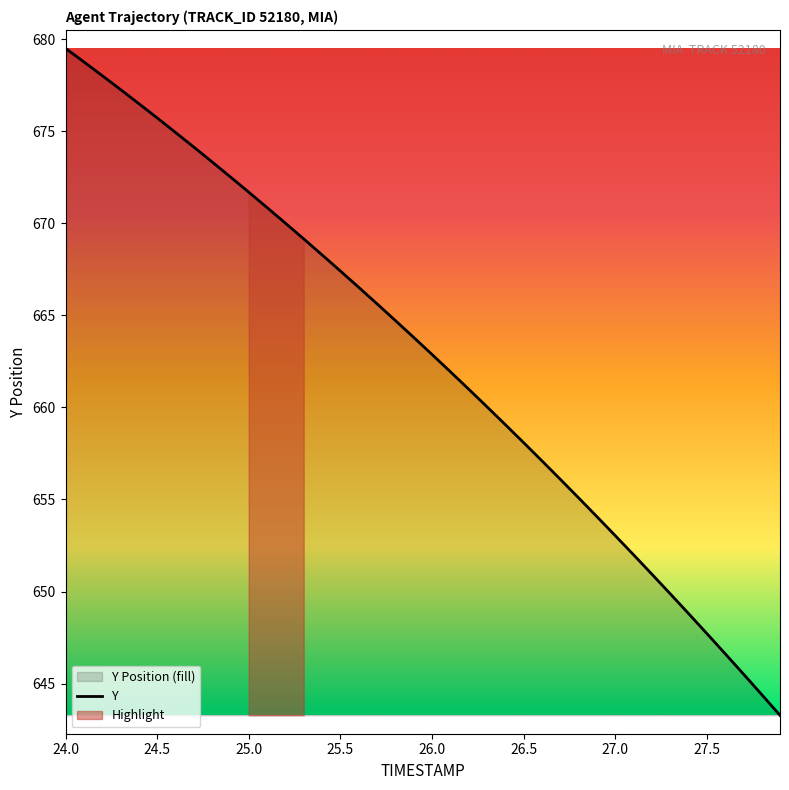

True or false: Y has a value of 1019.4 at 24.5.

False